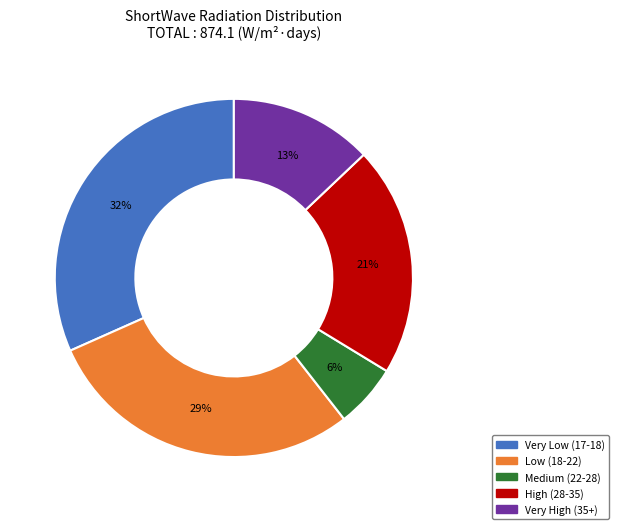

Is there a majority slice in this chart?

No